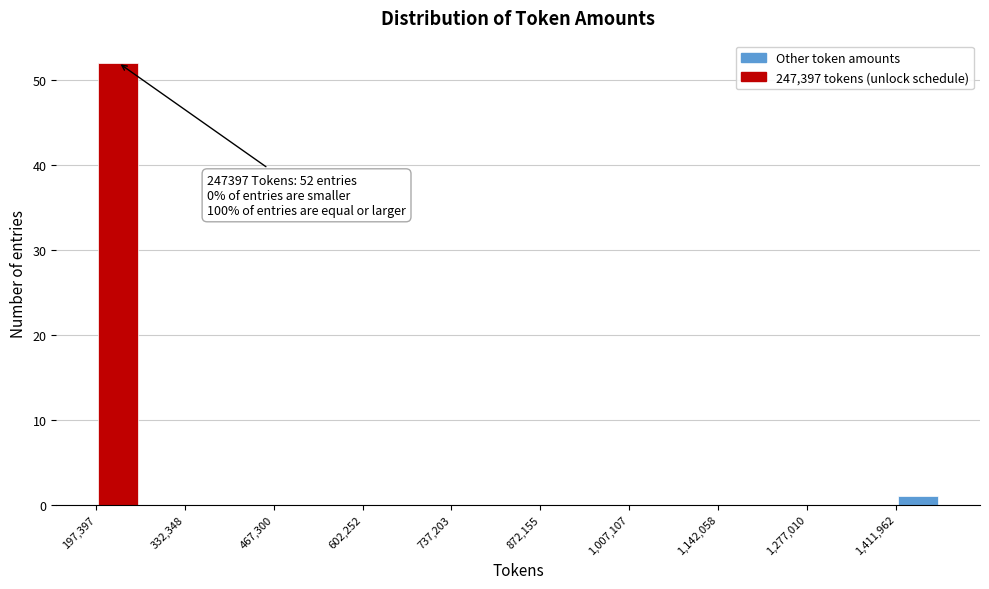

Around what value on the x-axis is the tallest bar? Give the approximate position of its centre, as read against the axis.

240000